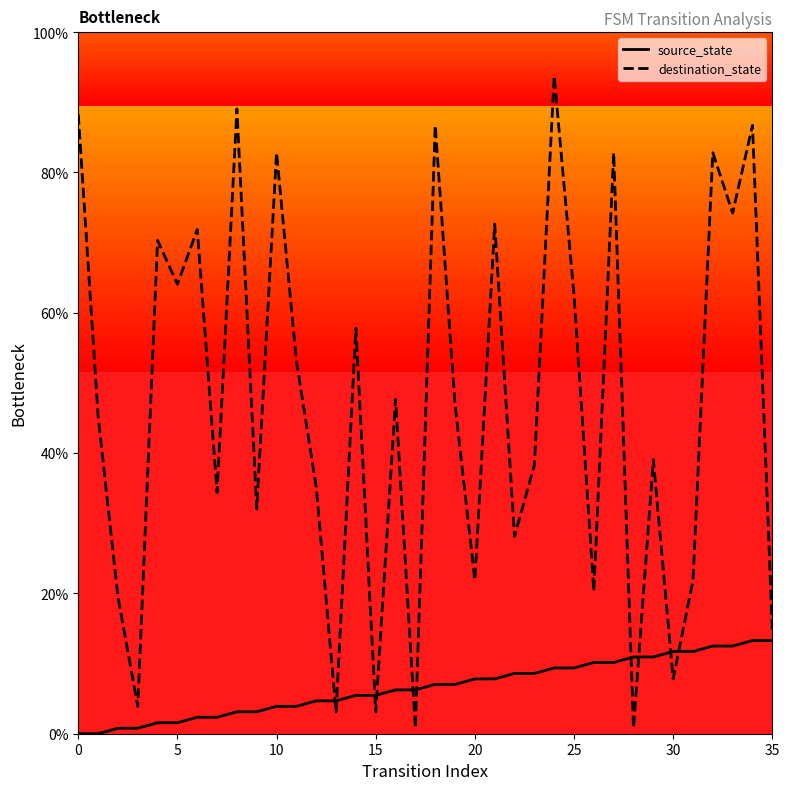

What is the greatest value displayed?

93.8